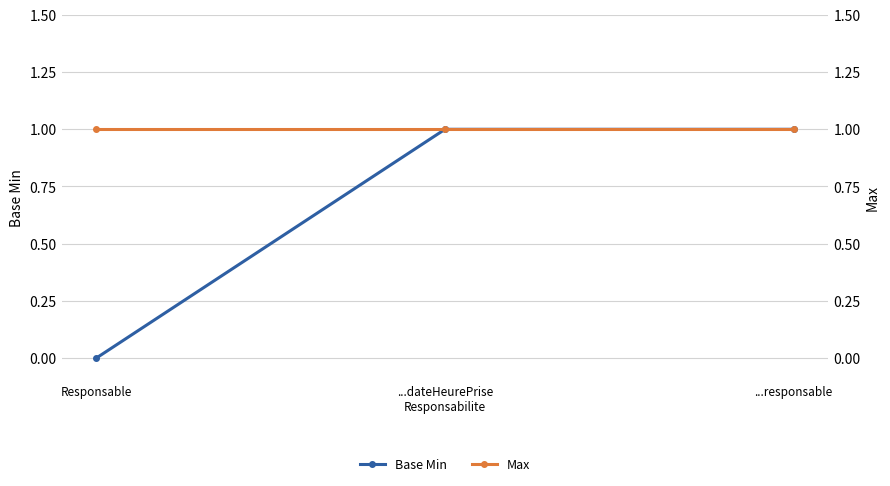

How many lines are shown in the chart?

2